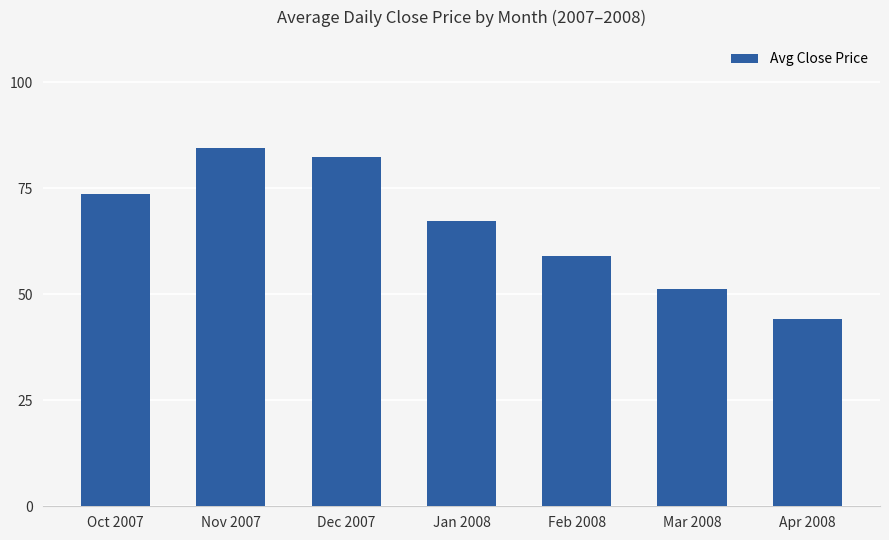

Count the number of data series in this chart.

1